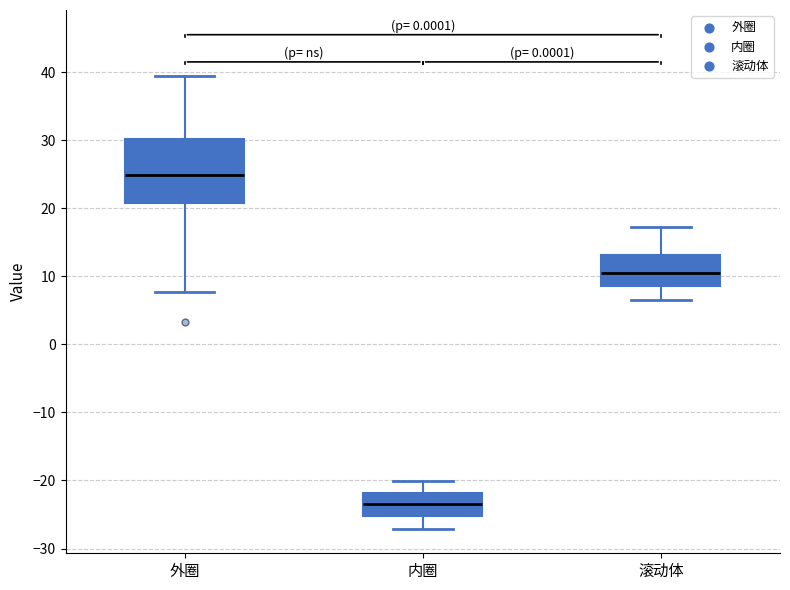

Which box's median line is the highest?

外圈